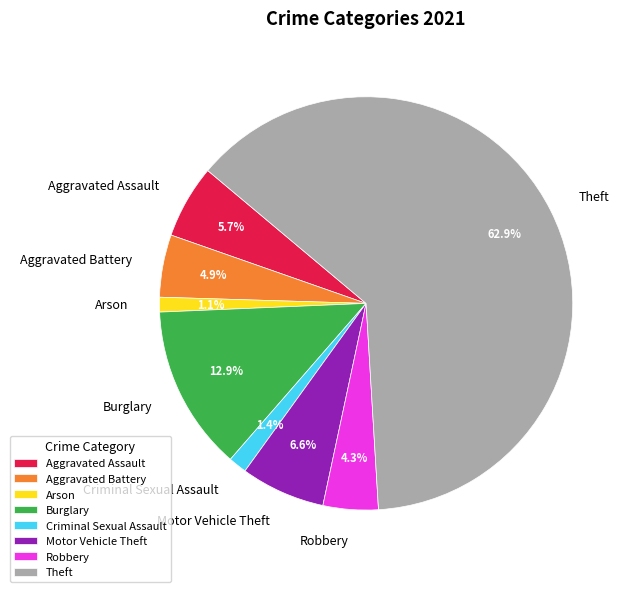

How many segments does this pie chart have?

8